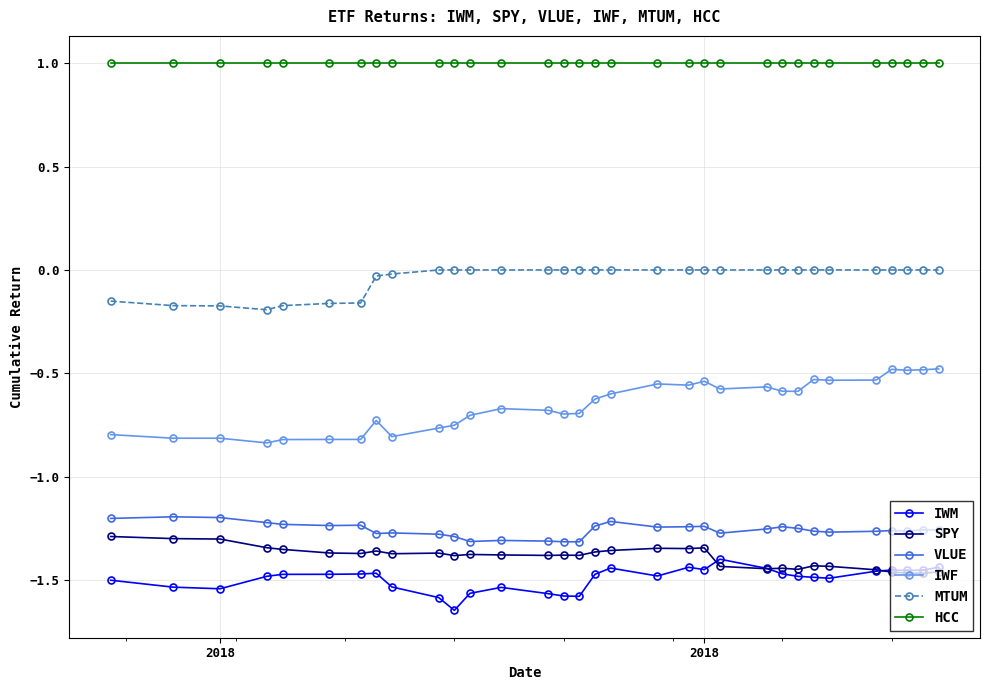

In IWF, how many points are lower than both neighbors (excluding endpoints)?

9